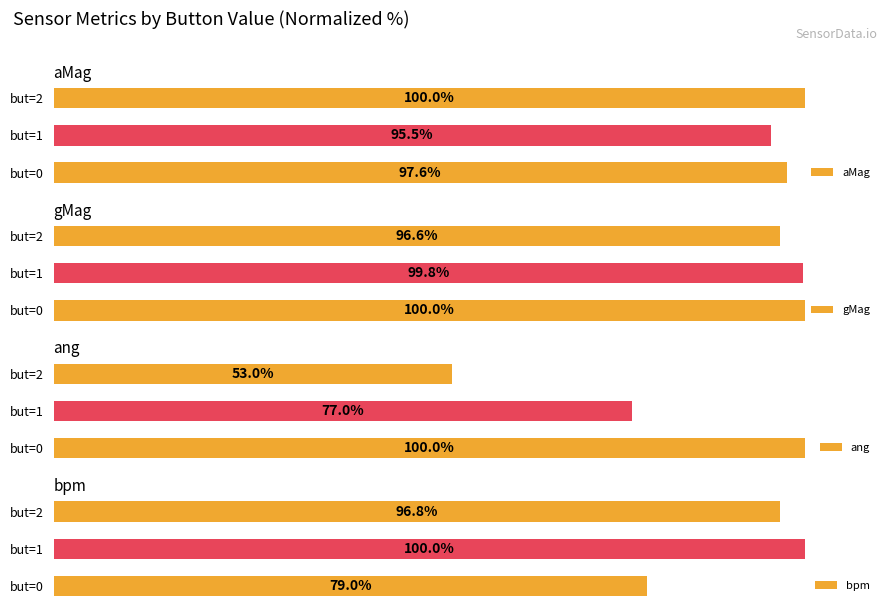

Reading left to right, what are all the values shown in this chart?

aMag: 97.6	95.5	100.0
gMag: 100.0	99.8	96.6
ang: 100.0	77.0	53.0
bpm: 79.0	100.0	96.8